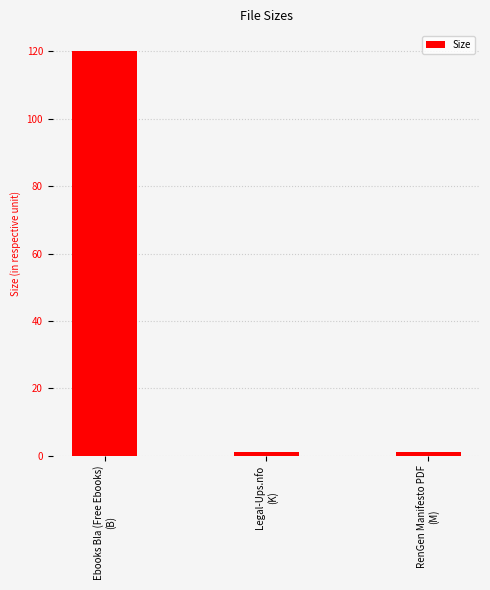

What is the value of the 1st bar from the left?

120.0